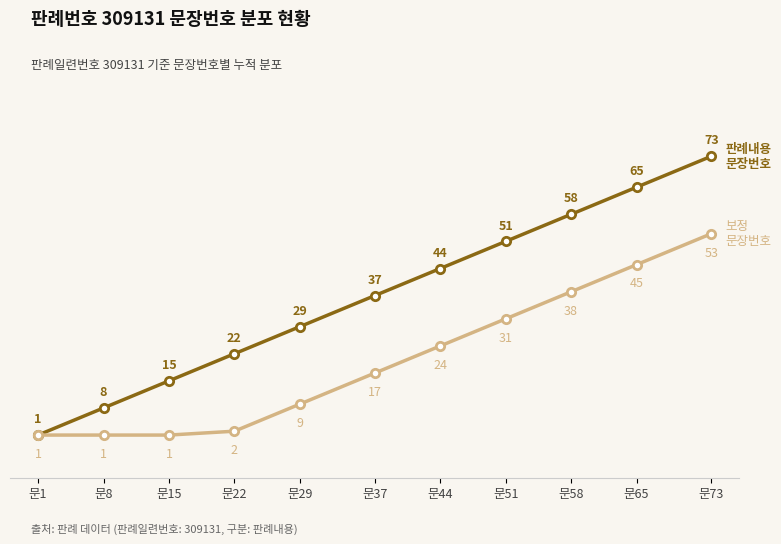

Which label corresponds to the largest value in the chart?

문73